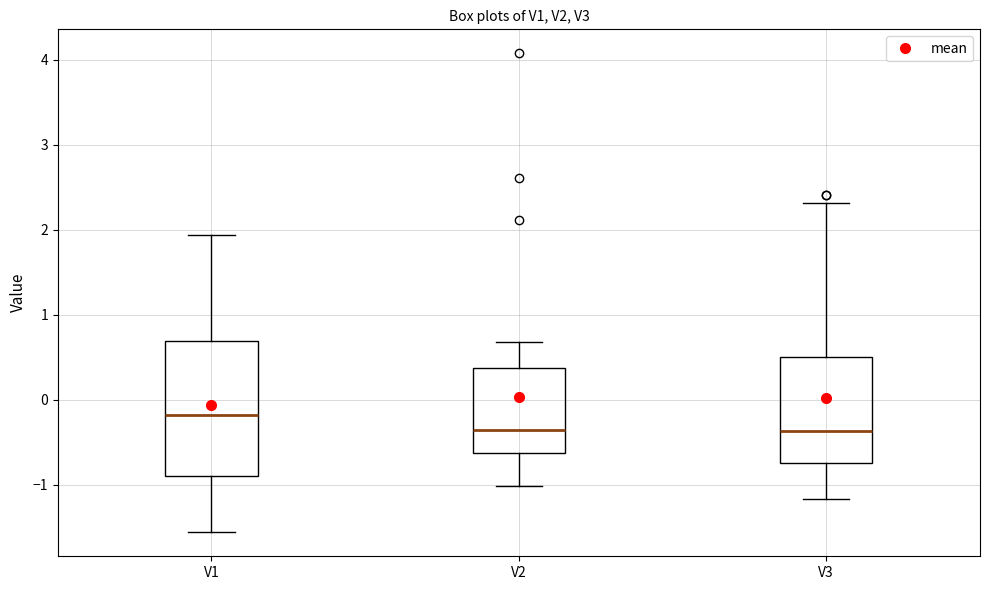

Reading left to right, transcribe this box plot: for each box, give where its median line is, the range the box spans, and where its two whiskers end, as read against the y-axis. The values are not printed on the chart, so give them approximately, as read against the axis.

V1: median -0.2, box -0.9 to 0.7, whiskers -1.6 to 1.9
V2: median -0.4, box -0.6 to 0.4, whiskers -1.0 to 0.7
V3: median -0.4, box -0.7 to 0.5, whiskers -1.2 to 2.3